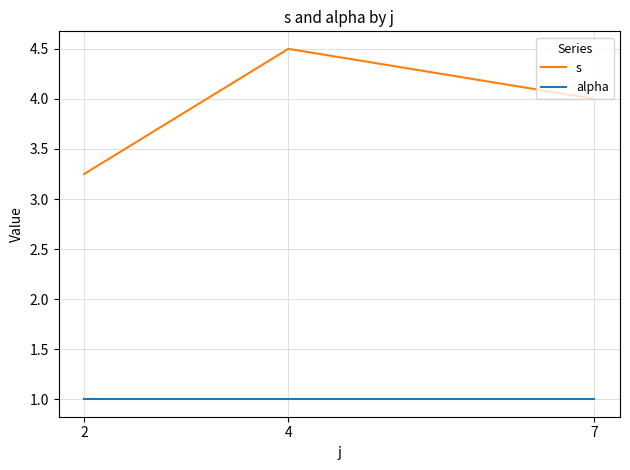

How many lines are shown in the chart?

2